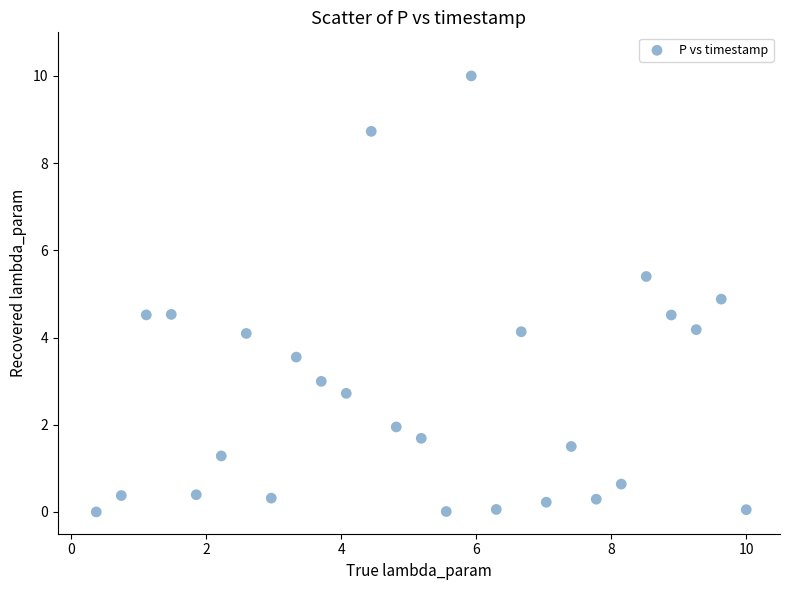

What is the range of Y values (max minus min)?

10.0